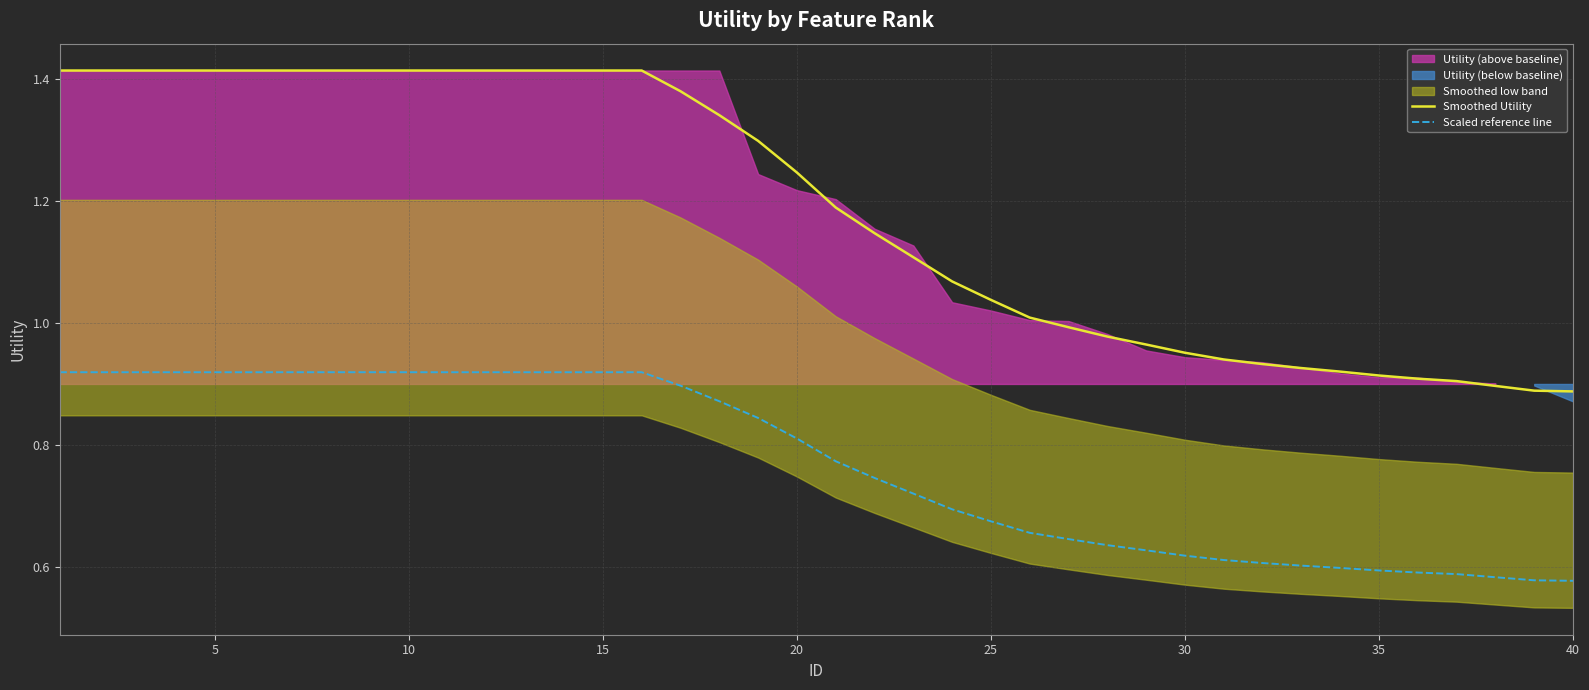

True or false: Scaled reference line and Smoothed Utility intersect in this chart.

False